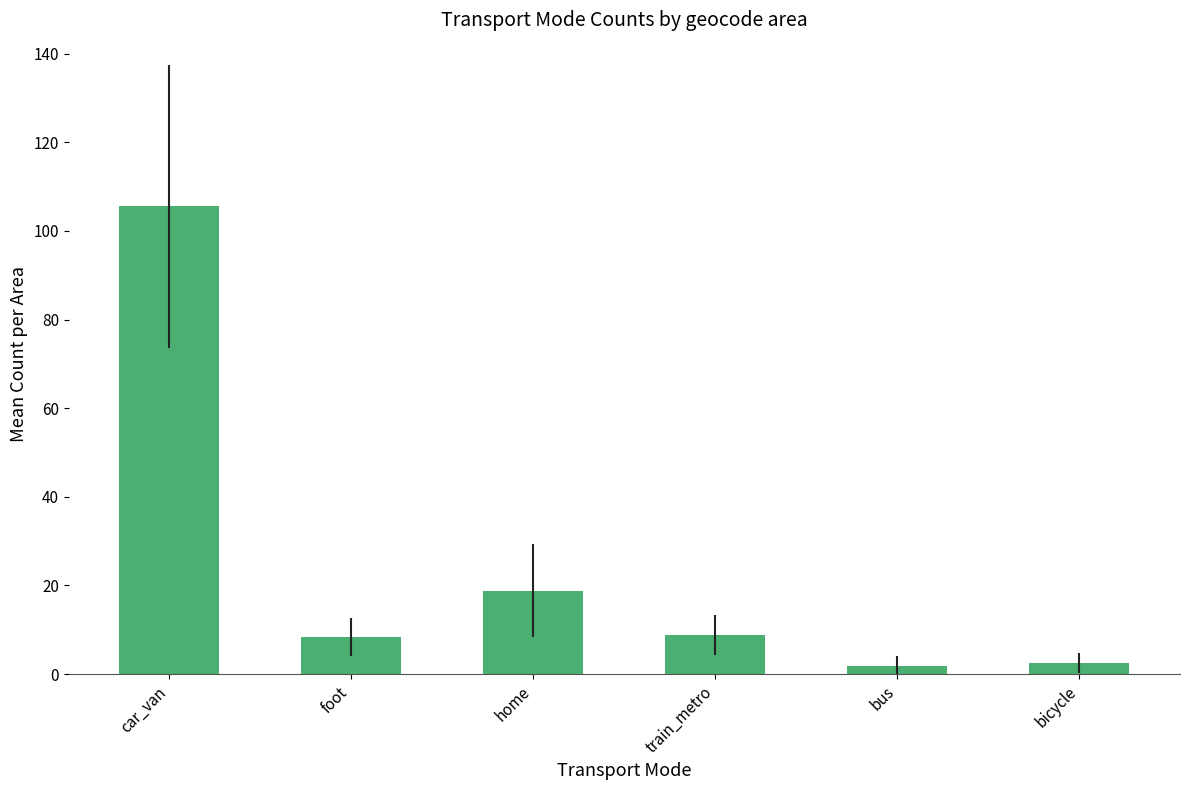

What is the label of the 6th bar from the right?

car_van